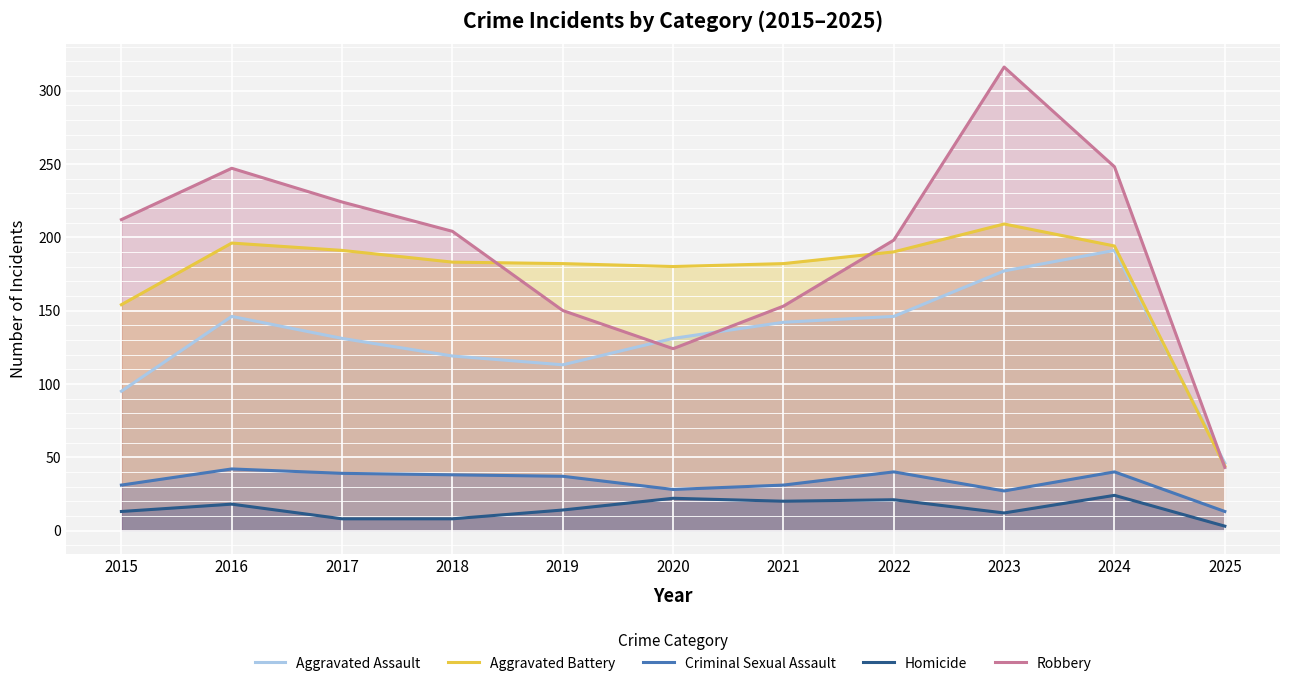

The value of Robbery at 2015 is 212. True or false?

True